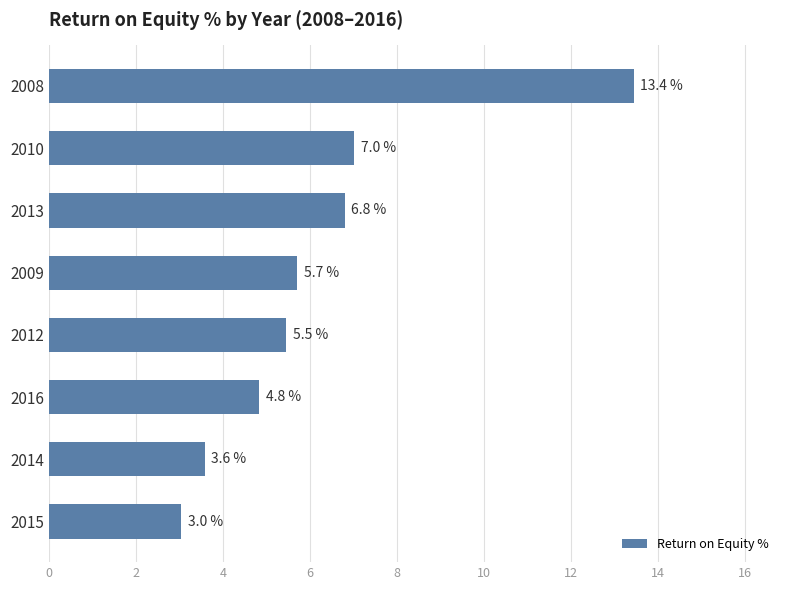

Approximately how many times larger is the value at 2009 compared to 2008?

0.4